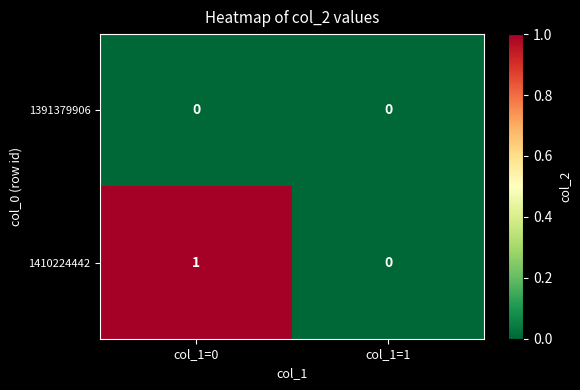

Reading left to right, list all the values displayed in this chart.

1391379906: 0	0
1410224442: 1	0